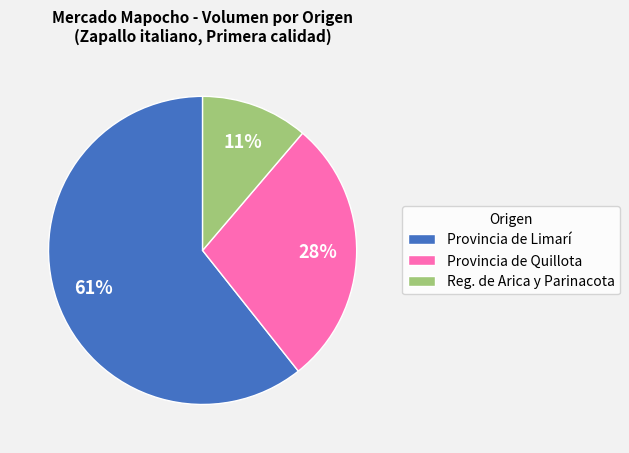

Approximately how many times larger is the value at Provincia de Quillota compared to Provincia de Limarí?

0.5